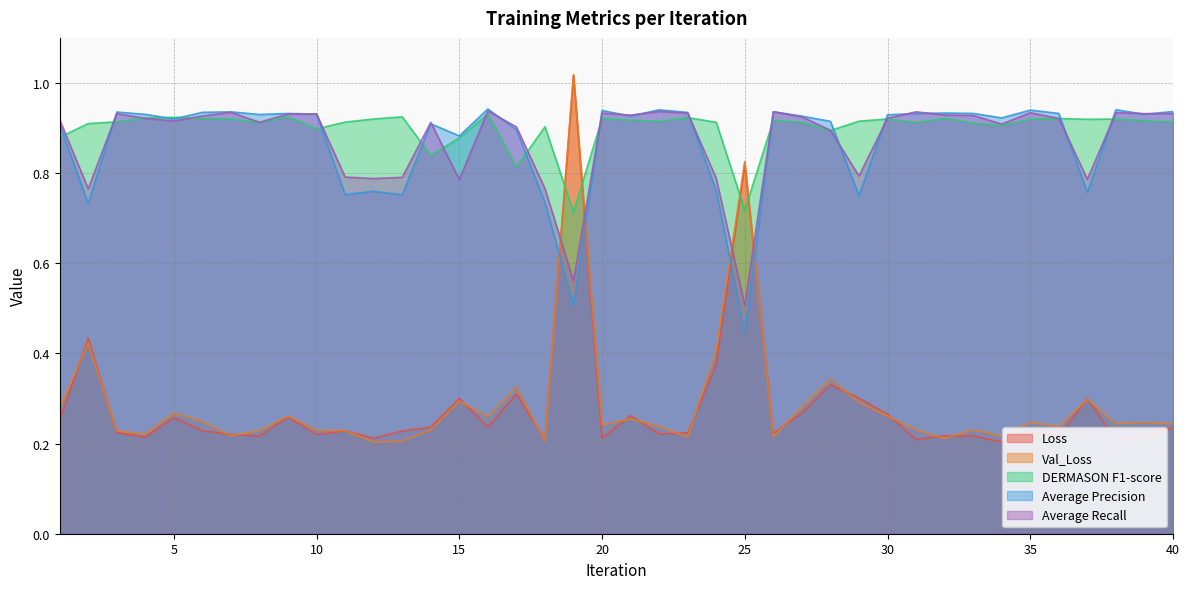

What are all the series names shown in the legend?

Loss, Val_Loss, DERMASON F1-score, Average Precision, Average Recall